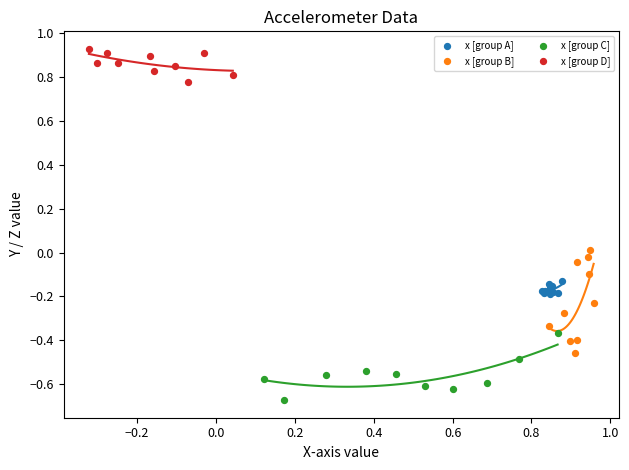

Which series reaches the maximum Y coordinate?

x [group D]